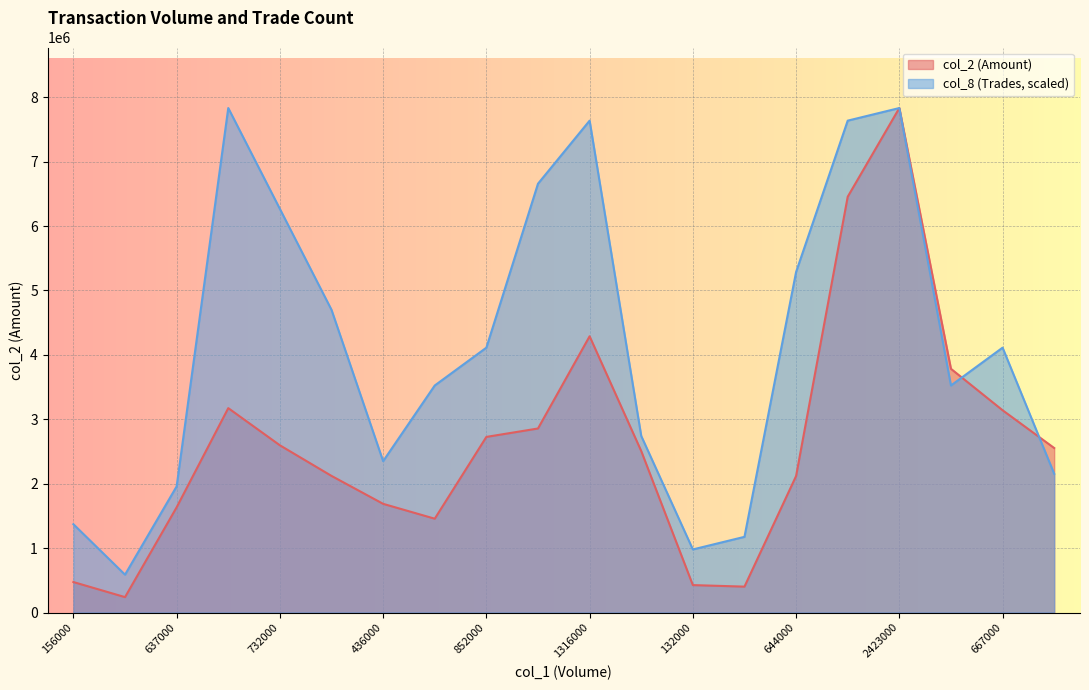

What is the average value of the col_8 series?

4121626.8